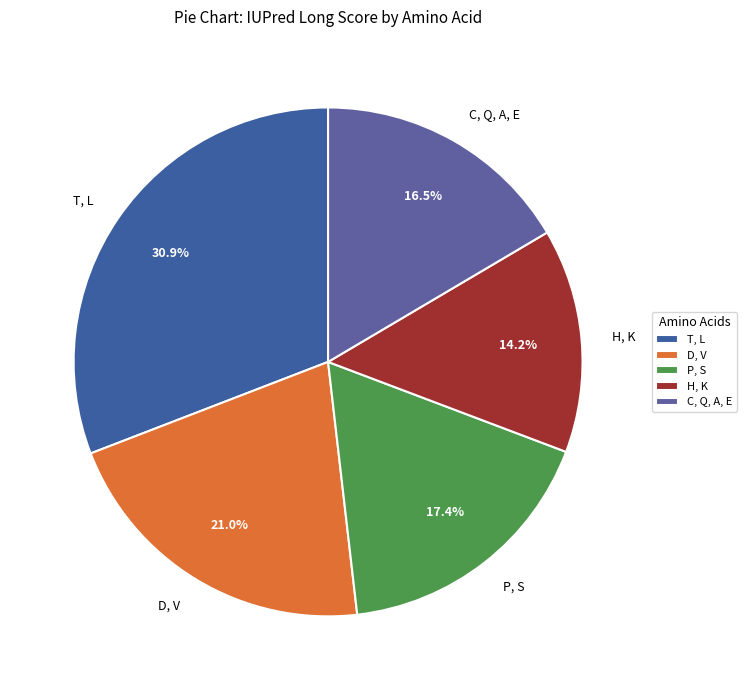

Between D, V and T, L, which is larger?

T, L